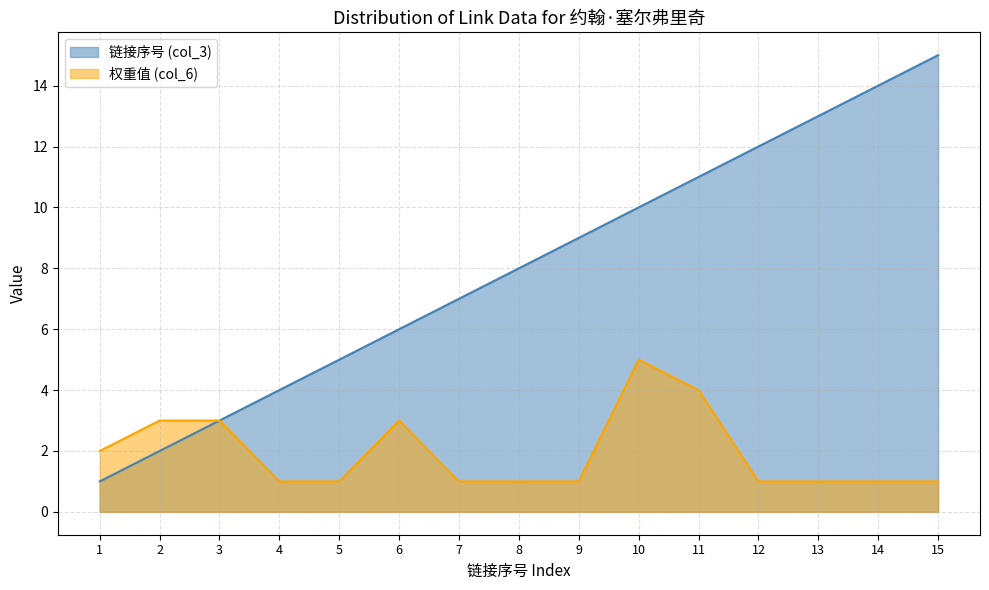

What is the average value of the 权重值 (col_6) series?

2